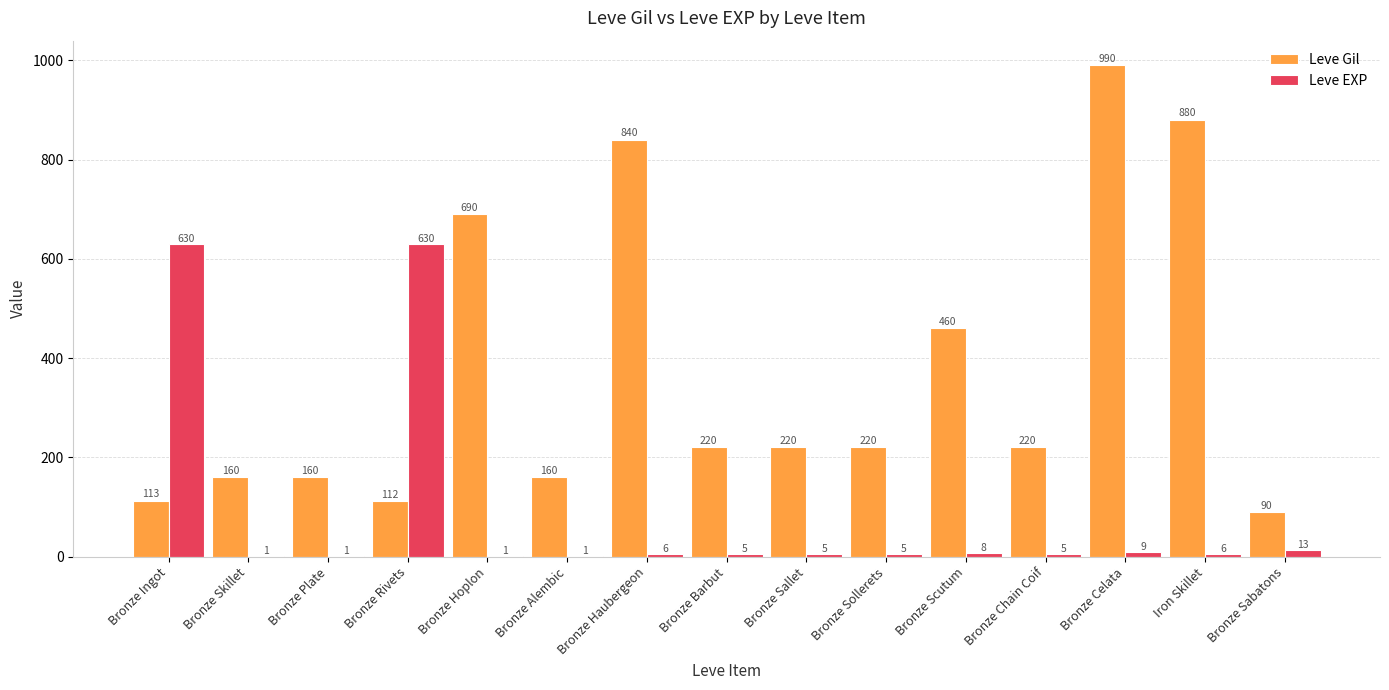

Reading left to right, what are all the values shown in this chart?

Leve Gil: Bronze Ingot=113	Bronze Skillet=160	Bronze Plate=160	Bronze Rivets=112	Bronze Hoplon=690	Bronze Alembic=160	Bronze Haubergeon=840	Bronze Barbut=220	Bronze Sallet=220	Bronze Sollerets=220	Bronze Scutum=460	Bronze Chain Coif=220	Bronze Celata=990	Iron Skillet=880	Bronze Sabatons=90
Leve EXP: Bronze Ingot=630	Bronze Skillet=1	Bronze Plate=1	Bronze Rivets=630	Bronze Hoplon=1	Bronze Alembic=1	Bronze Haubergeon=6	Bronze Barbut=5	Bronze Sallet=5	Bronze Sollerets=5	Bronze Scutum=8	Bronze Chain Coif=5	Bronze Celata=9	Iron Skillet=6	Bronze Sabatons=13